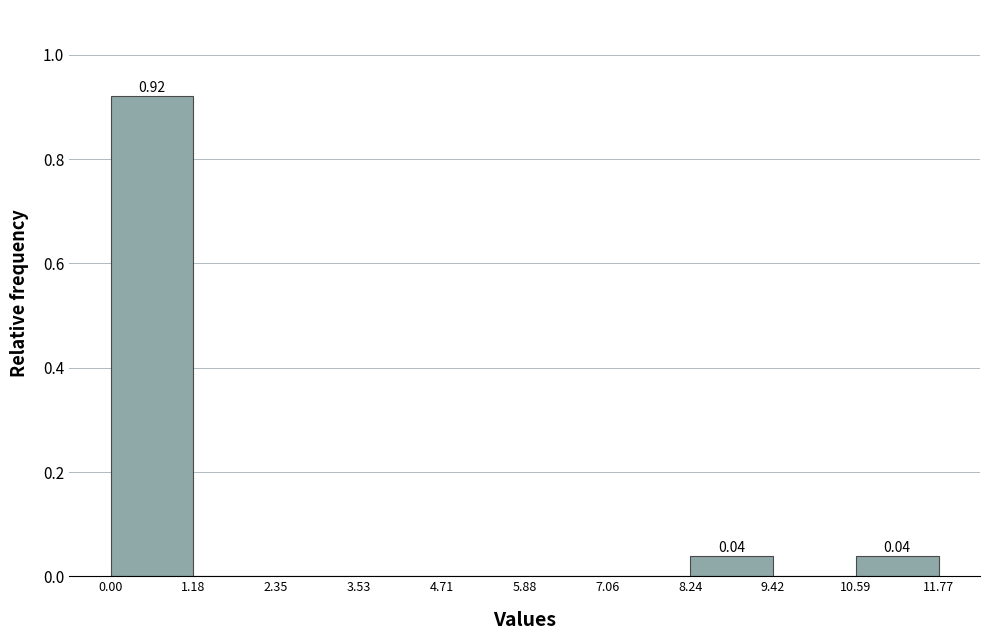

Over which range of the x-axis is the bar tallest?

0.00 to 1.18